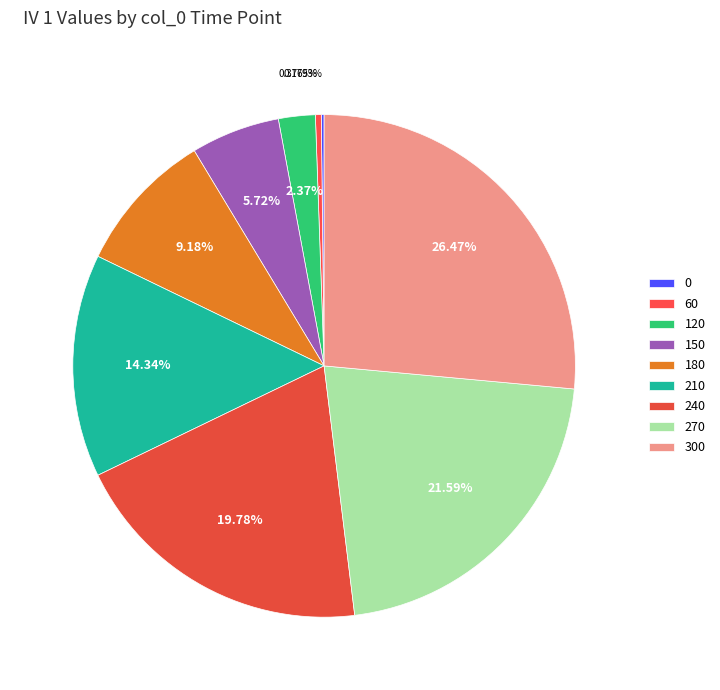

Which category has the biggest portion of the pie?

300